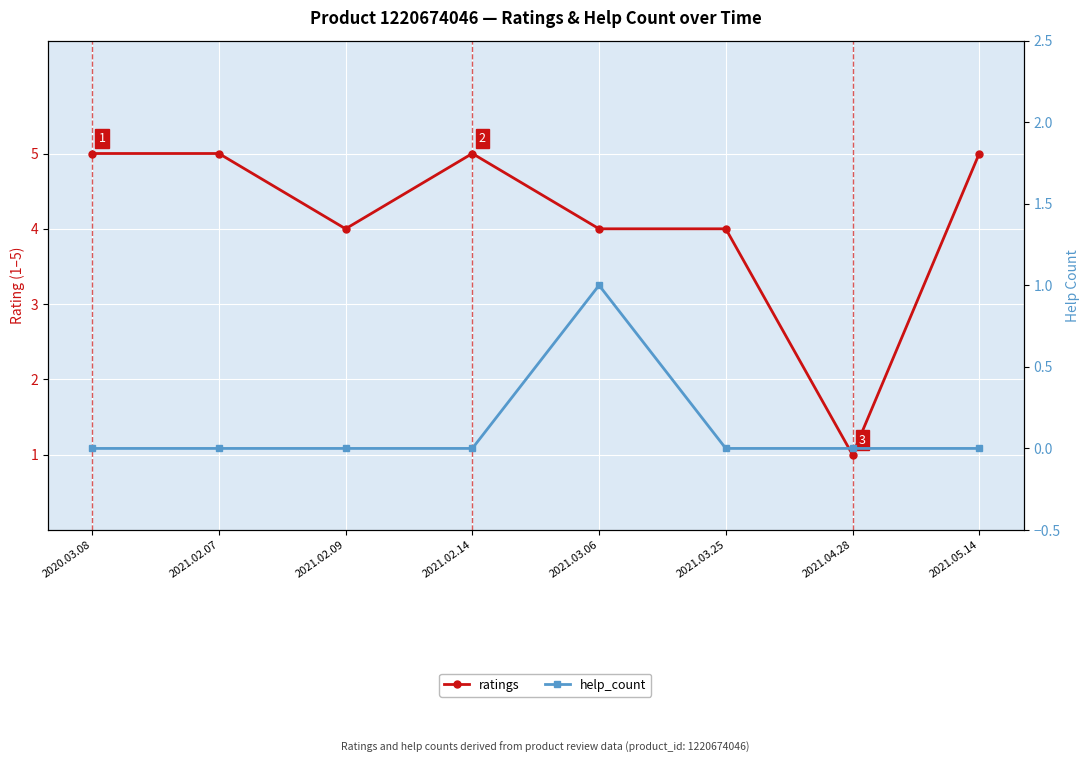

Reading right to left, transcribe all the data shown in this chart.

ratings: 5	1	4	4	5	4	5	5
help_count: 0	0	0	1	0	0	0	0